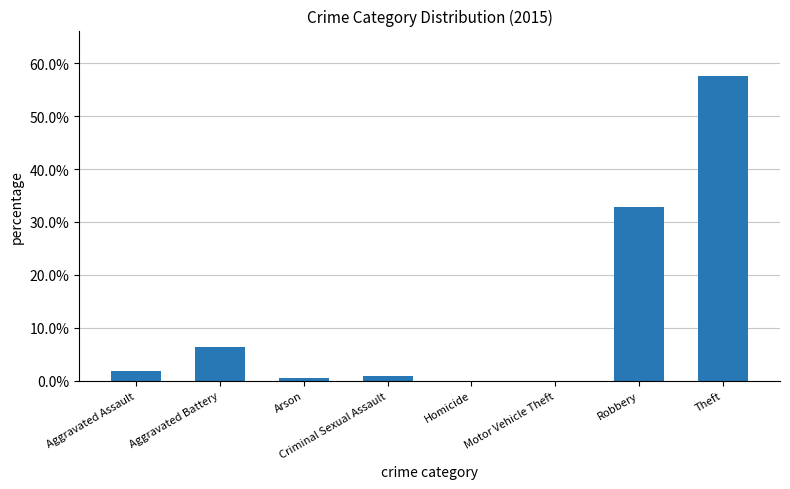

Are the bars grouped side by side (vs. stacked)?

No